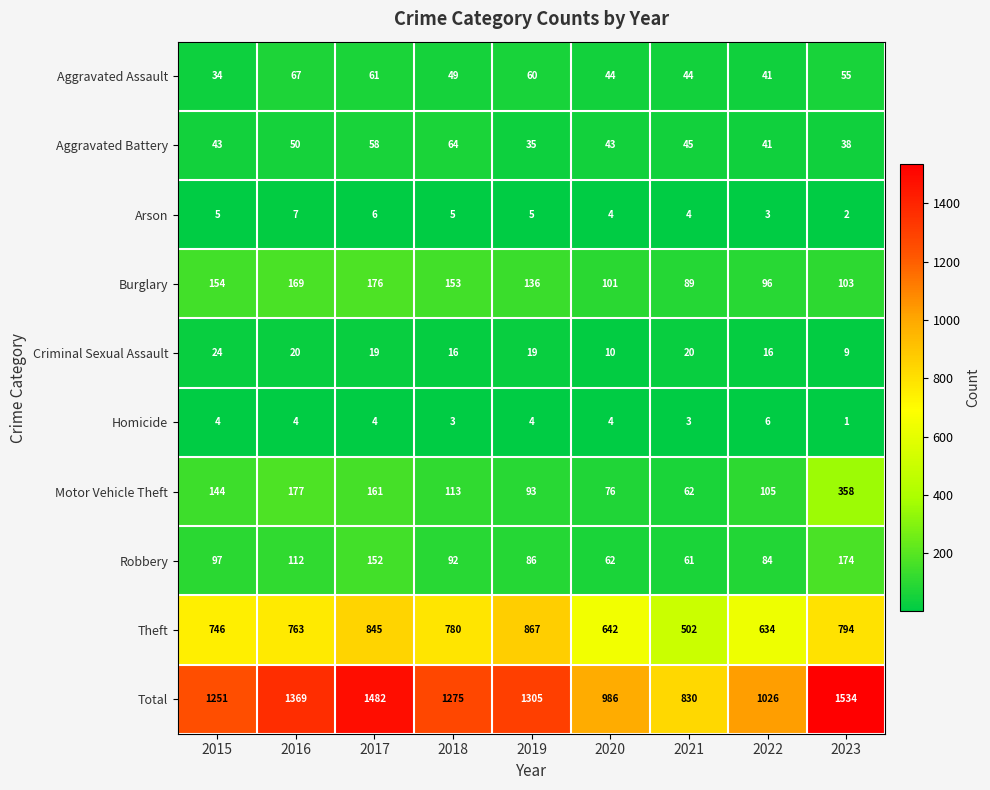

True or false: Motor Vehicle Theft has a value of 62 at 2021.

True